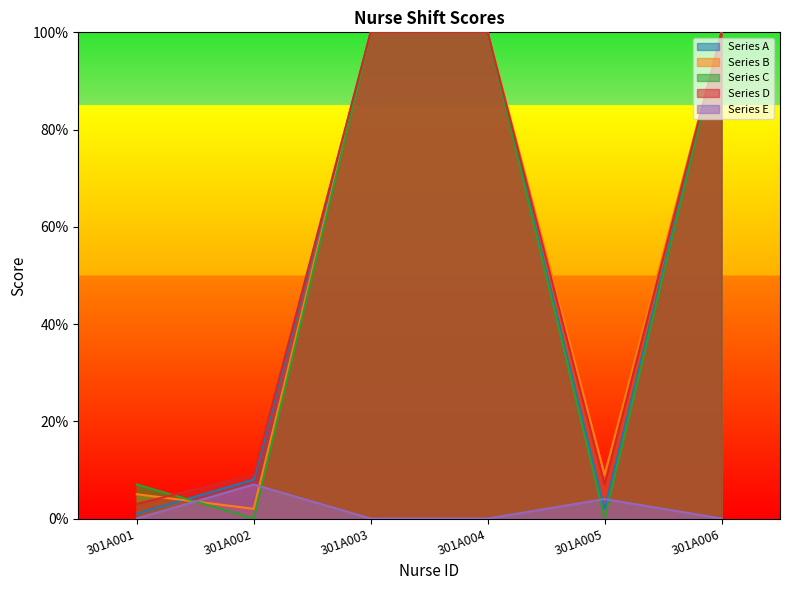

Between 301A003 and 301A005, which is larger?

301A003